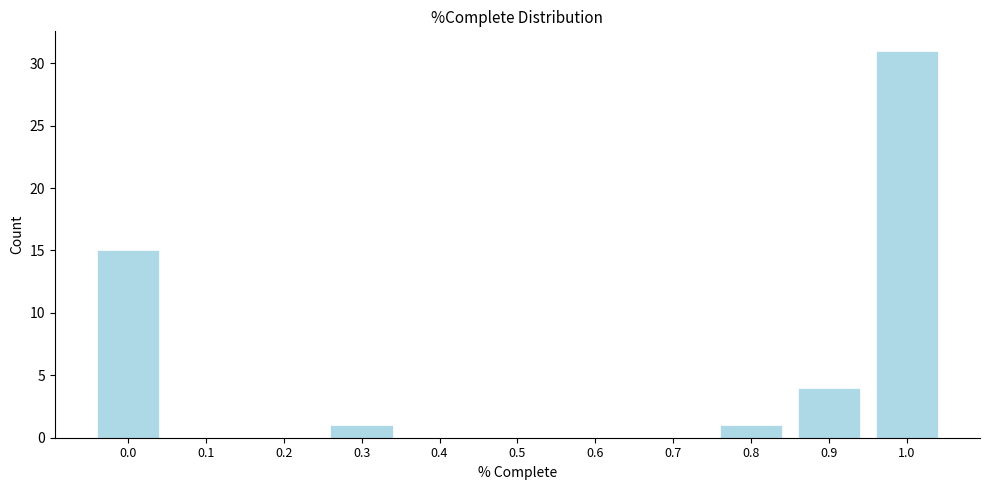

Reading left to right, extract all data points from this chart.

0.0=15	0.1=0	0.2=0	0.3=1	0.4=0	0.5=0	0.6=0	0.7=0	0.8=1	0.9=4	1.0=31